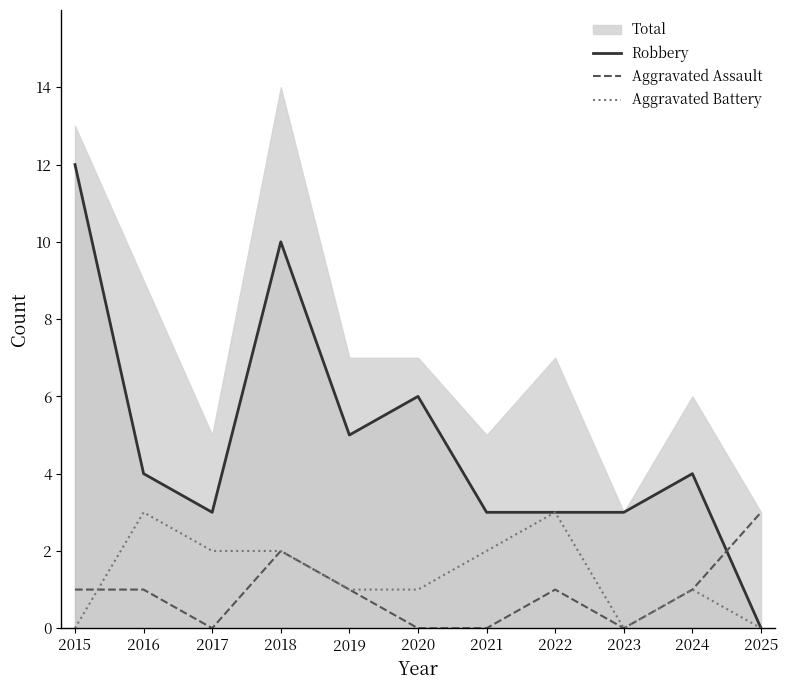

Count the number of categories in the chart.

11